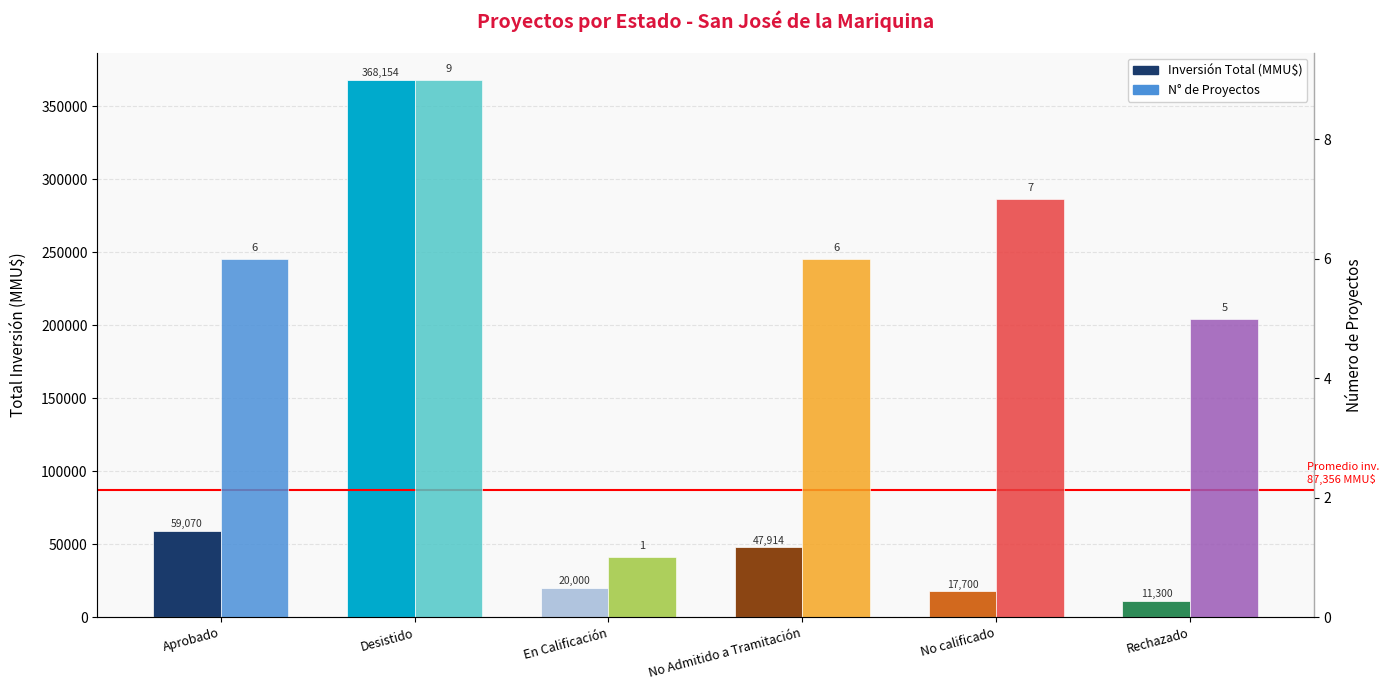

Where does the Inversión (MMU$) series first go above 47914?

Aprobado